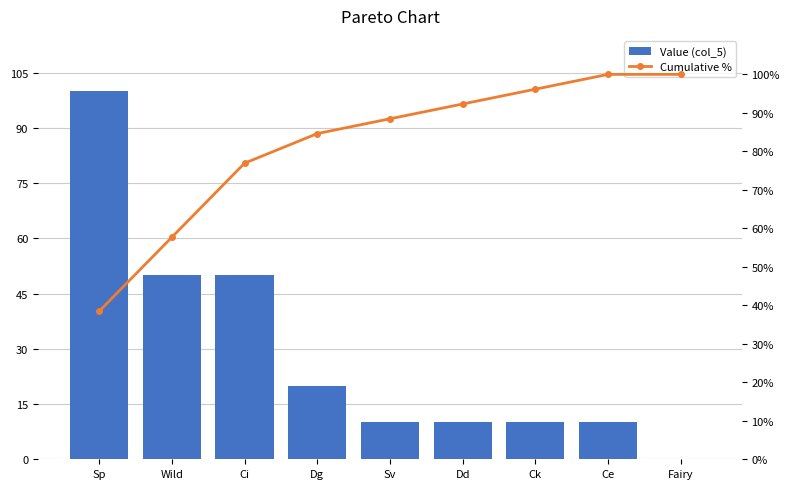

Reading left to right, transcribe all the data shown in this chart.

Value (col_5): 100.0	50.0	50.0	20.0	10.0	10.0	10.0	10.0	0.0
Cumulative %: 38.5	57.7	76.9	84.6	88.5	92.3	96.2	100.0	100.0